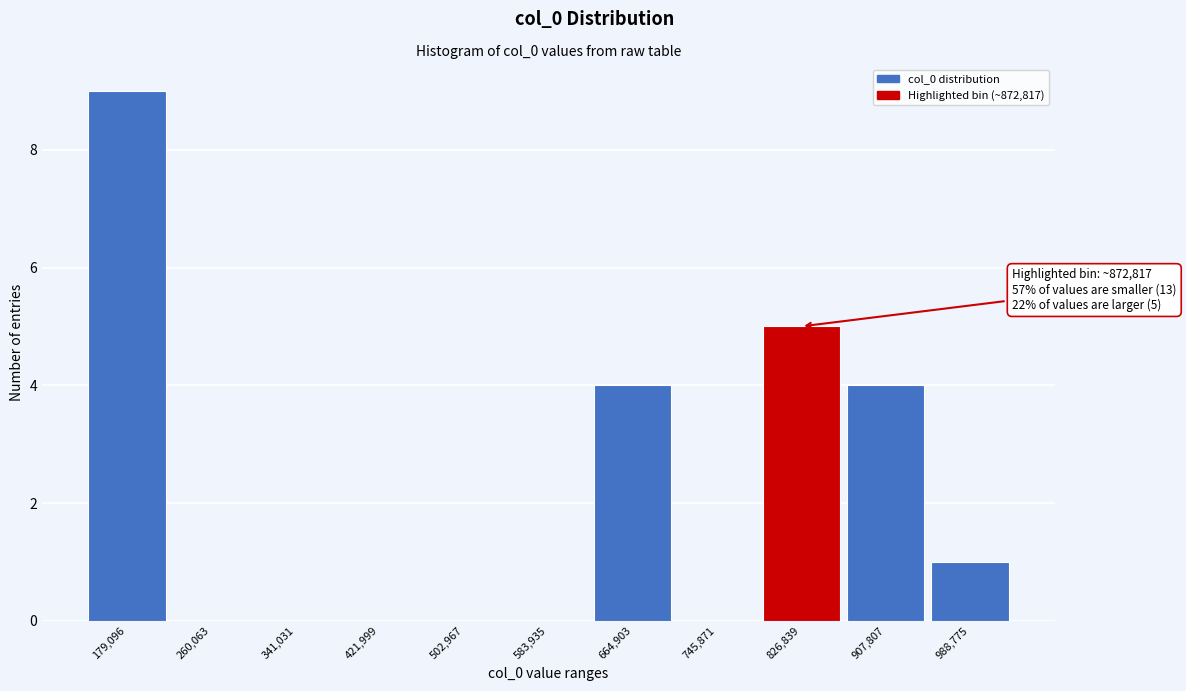

Reading right to left, list all the values displayed in this chart.

988,775=1	907,807=4	826,839=5	745,871=0	664,903=4	583,935=0	502,967=0	421,999=0	341,031=0	260,063=0	179,096=9